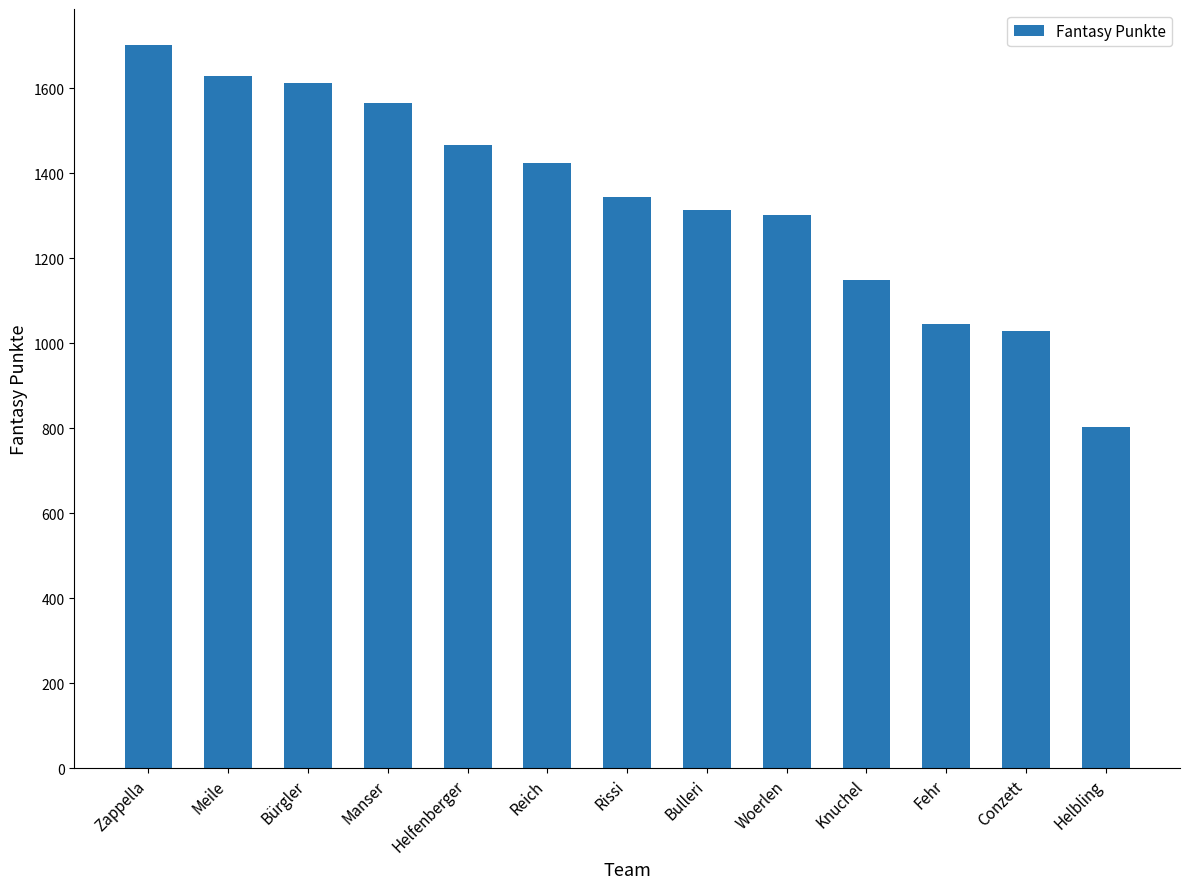

What is the smallest value displayed?

803